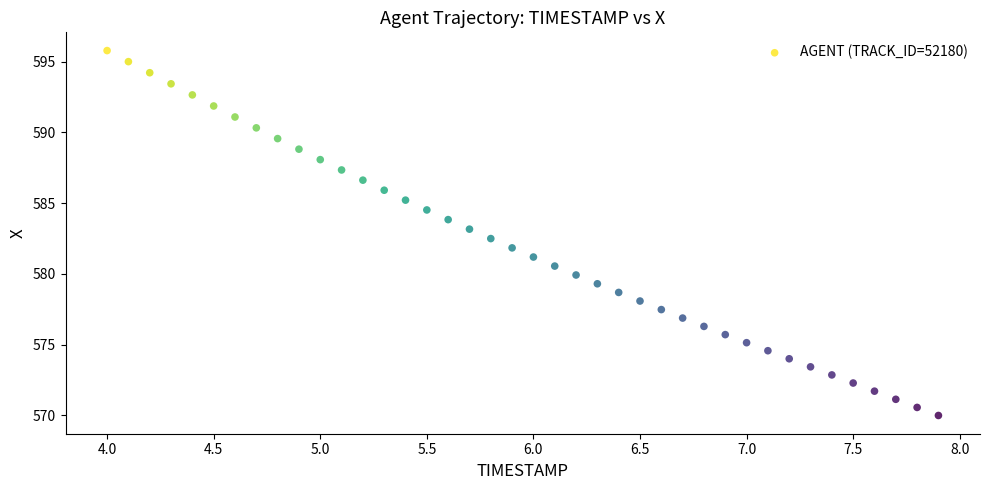

What is the range of X values (max minus min)?

3.9